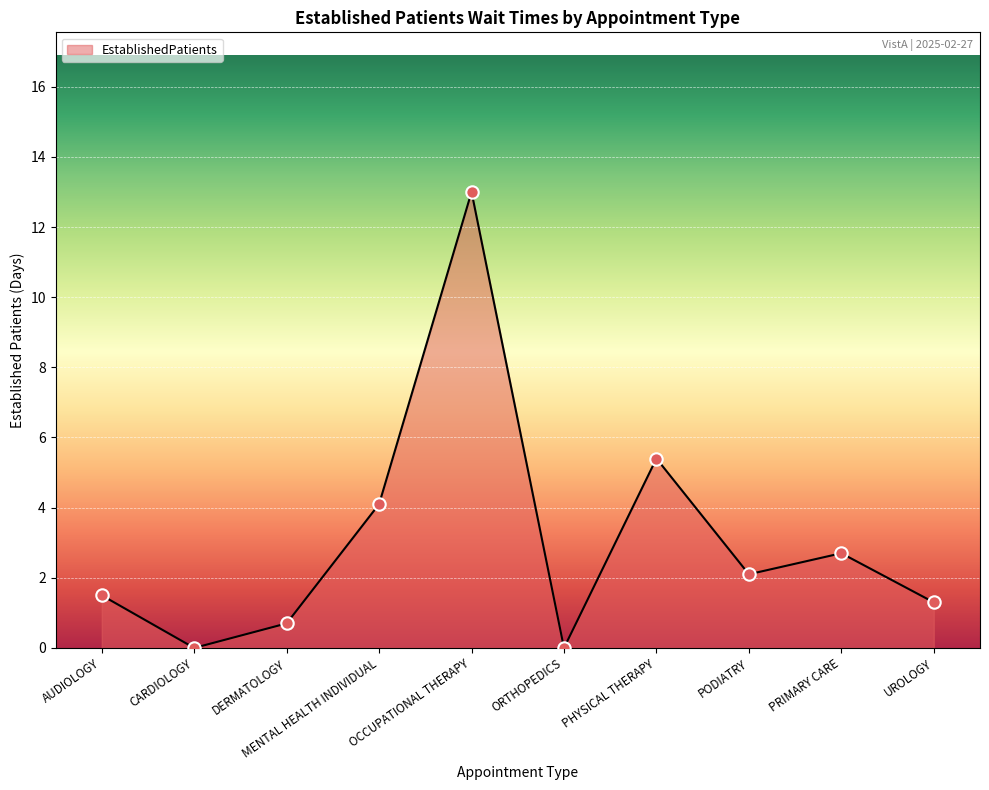

What is the ratio of the value at OCCUPATIONAL THERAPY to the value at PRIMARY CARE?

4.8